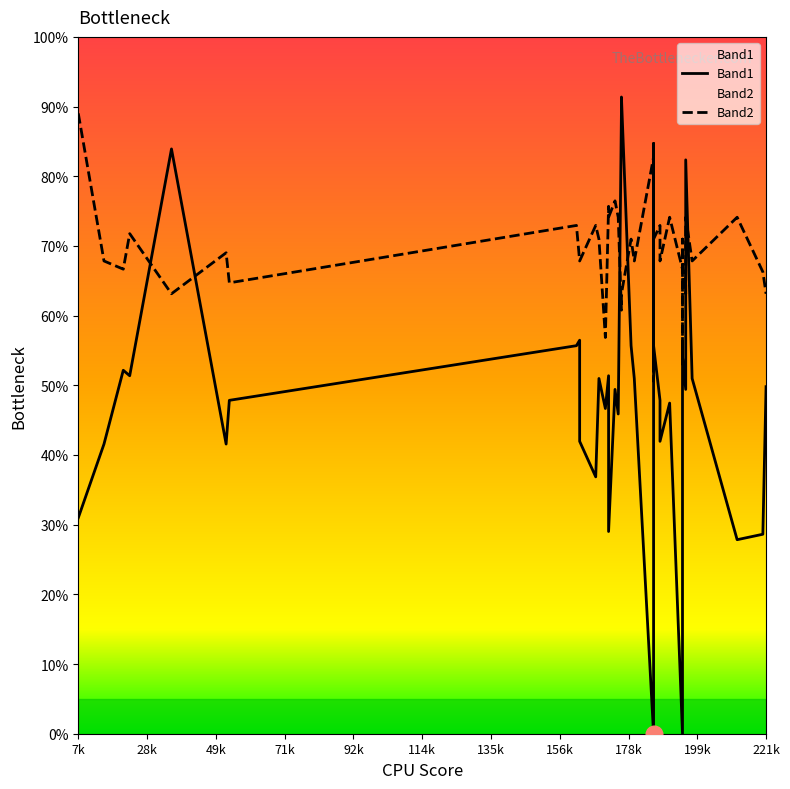

Rank the series by their maximum value, from highest to lowest.

Band1, Band2